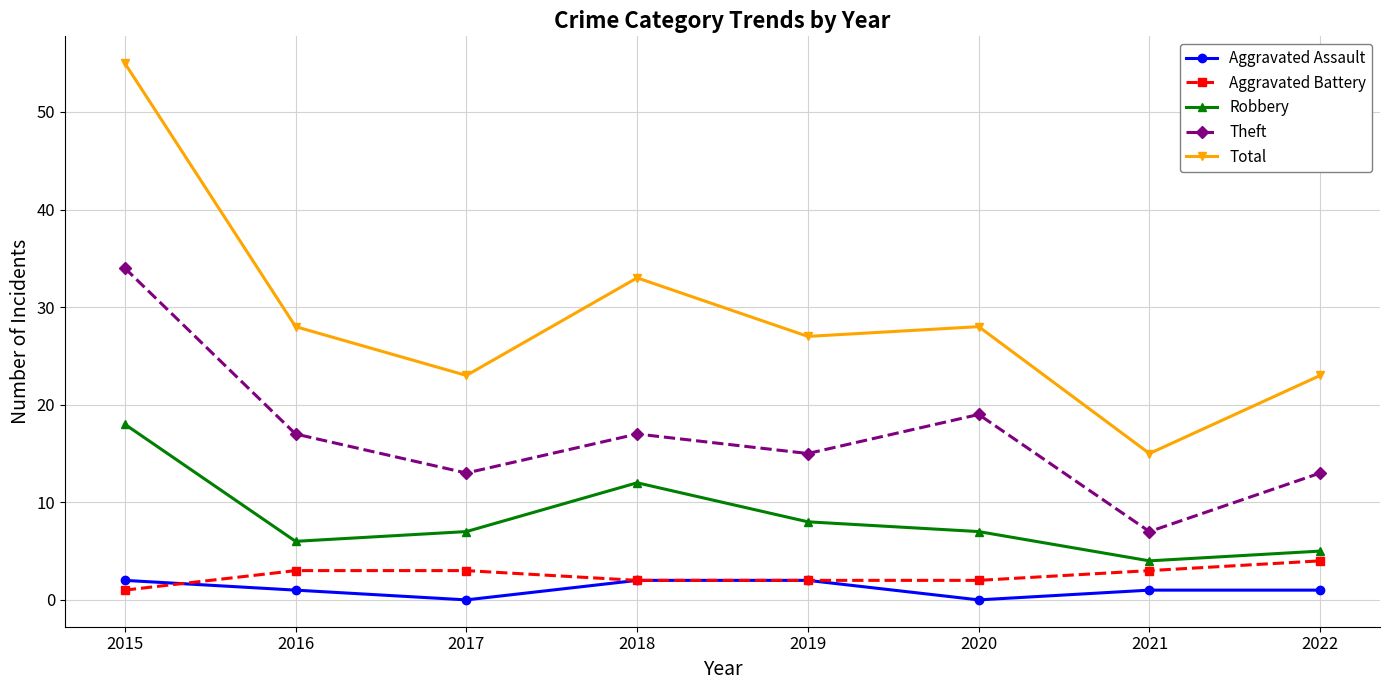

List the series in order of their peak value, highest first.

Total, Theft, Robbery, Aggravated Battery, Aggravated Assault